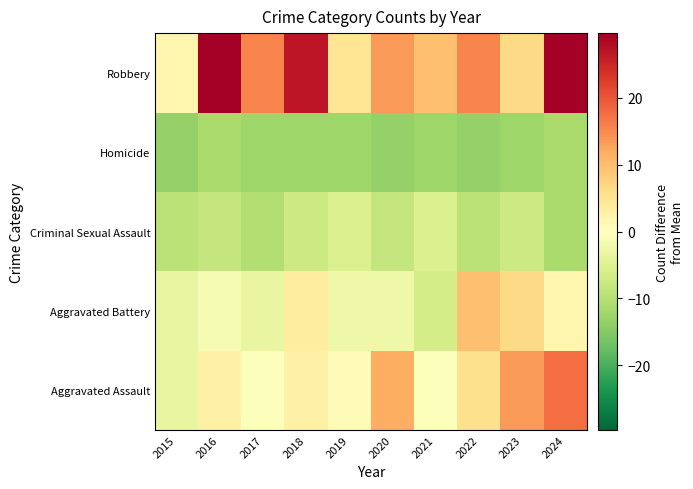

At how many categories does at least one series exceed 5?

8